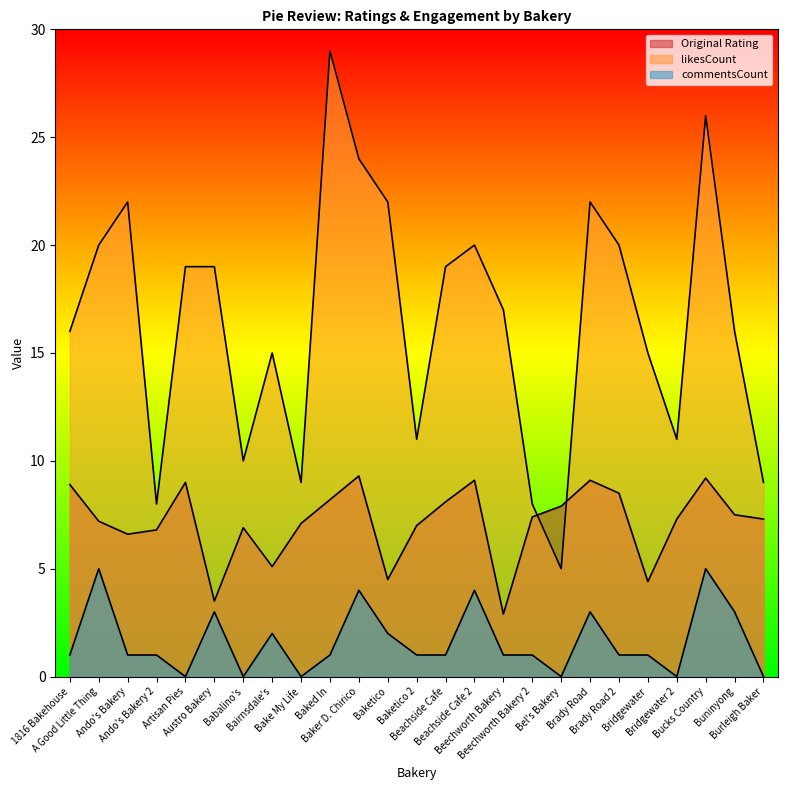

True or false: commentsCount and Original Rating intersect in this chart.

False